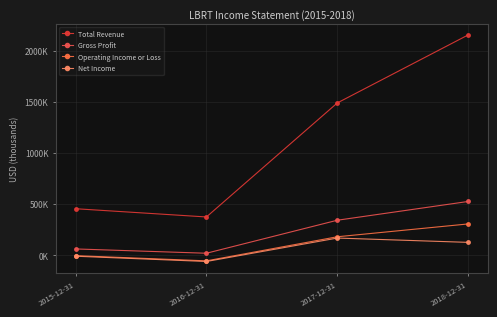

Does the chart have visible grid lines?

Yes